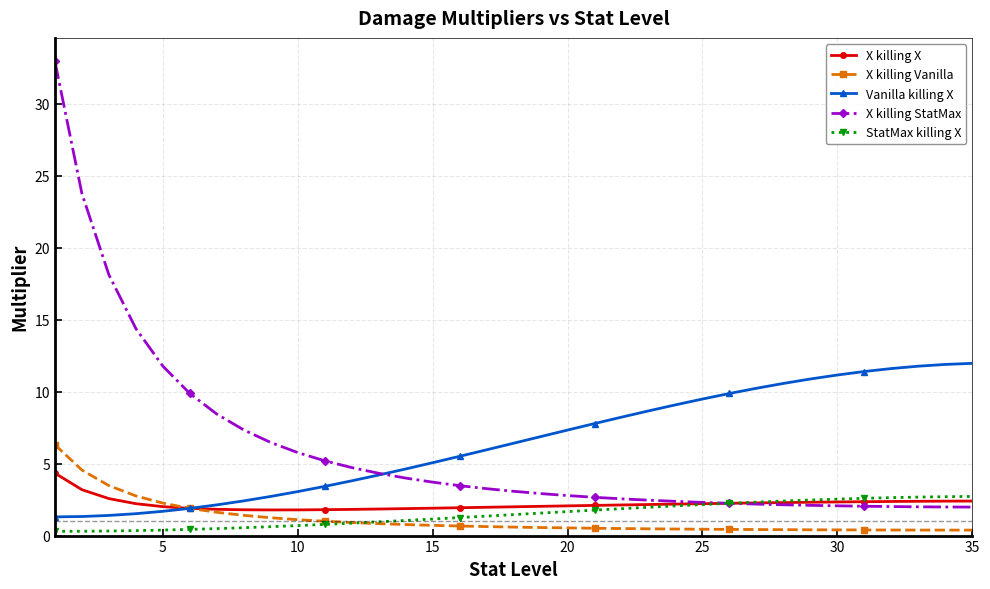

What is the highest value of the X killing X series?

4.3